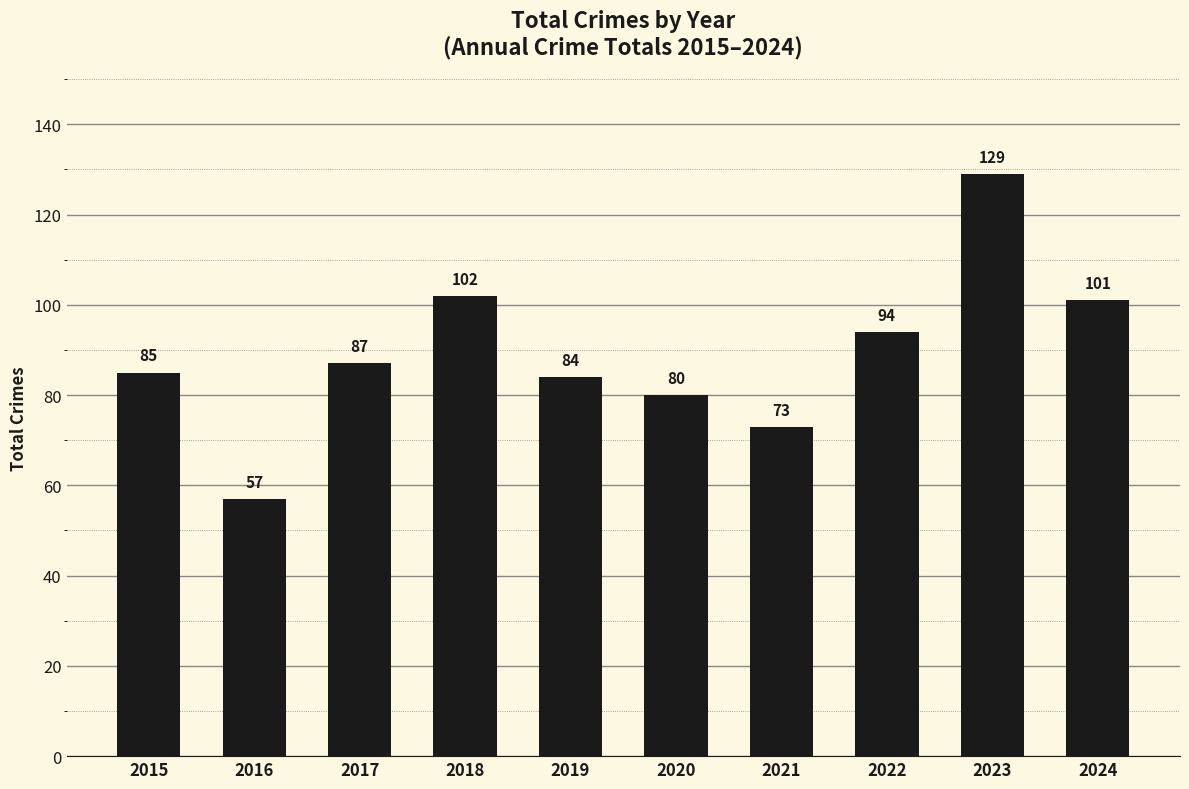

What is the change in value from 2015 to 2024?

+16